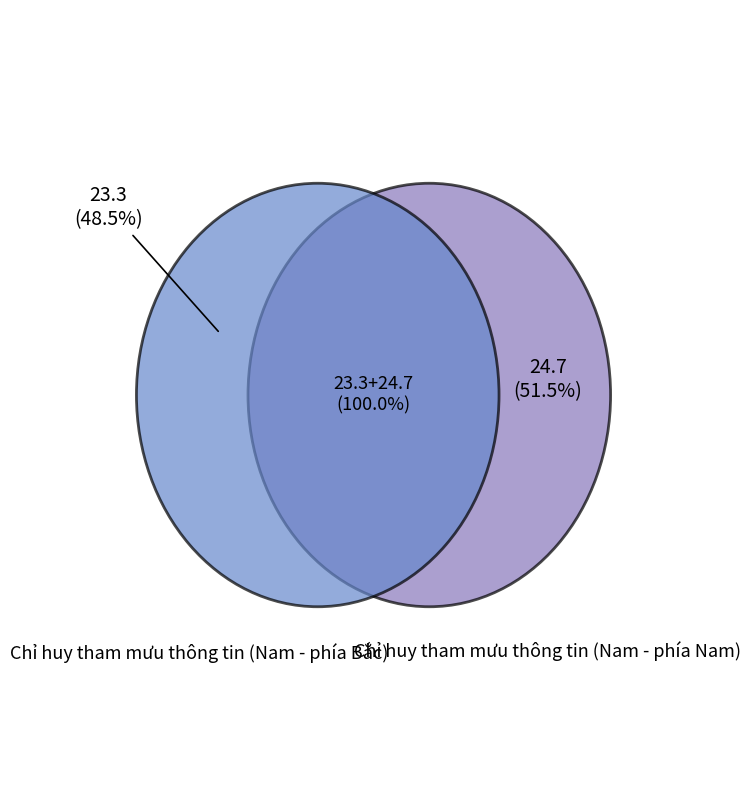

To the nearest percent, what portion does Chỉ huy tham mưu thông tin (Nam - phía Nam) represent?

51%